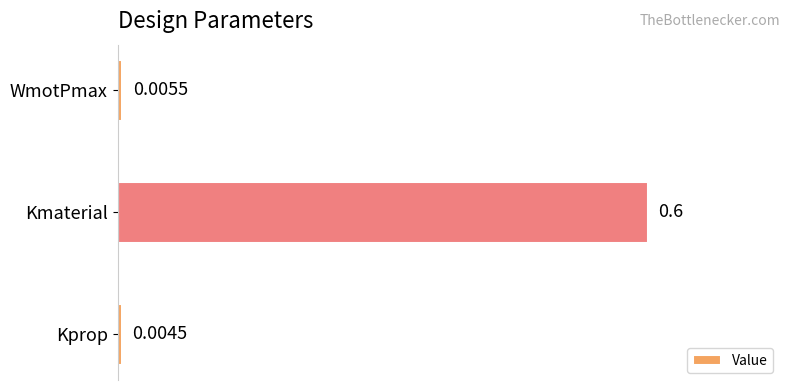

What is the average value?

0.3